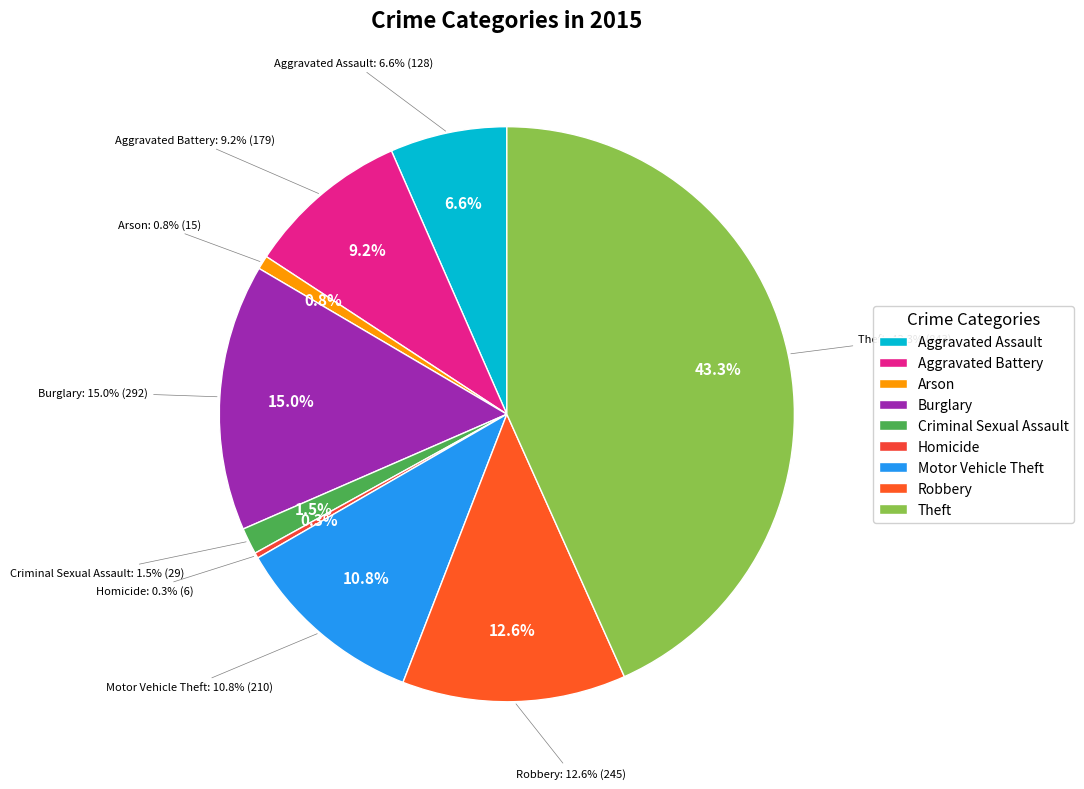

Which slice is the largest?

Theft